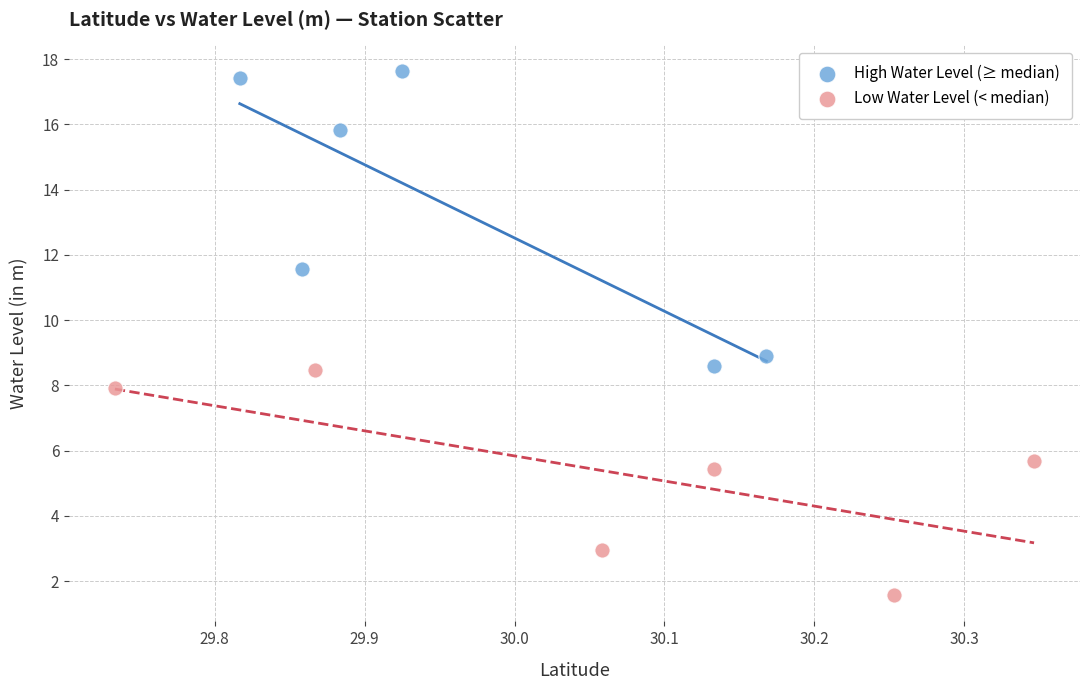

Which series reaches the maximum Y coordinate?

High Water Level (≥ median)